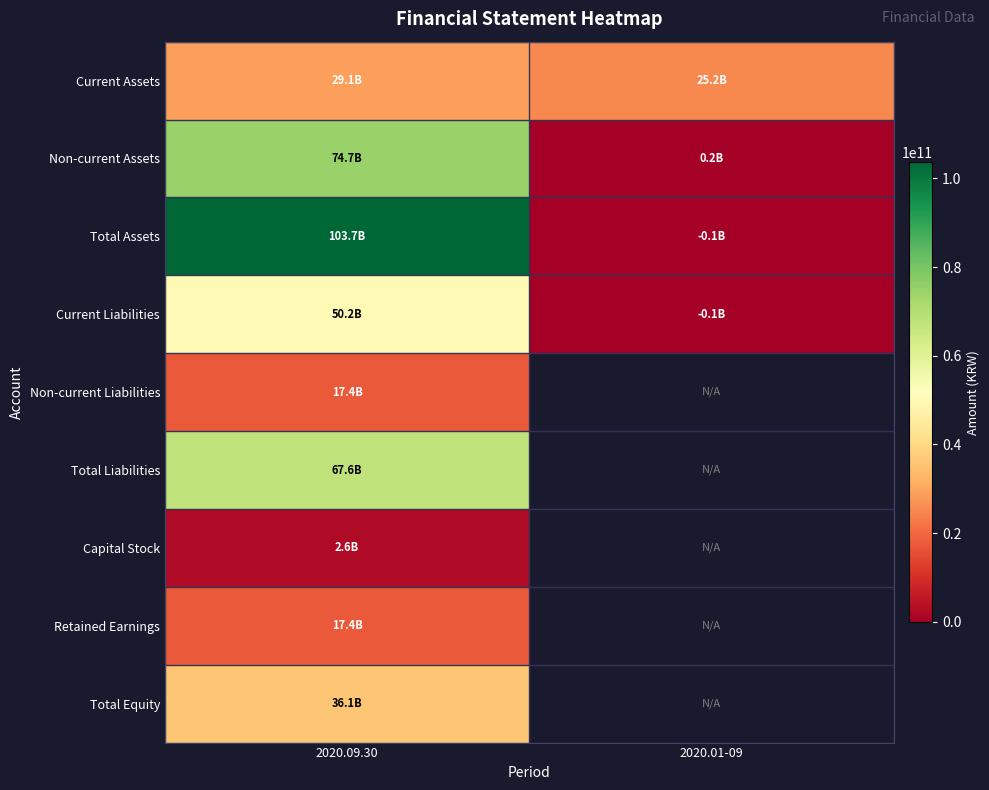

True or false: Capital Stock has a value of 1175177892.7 at 2020.09.30.

False